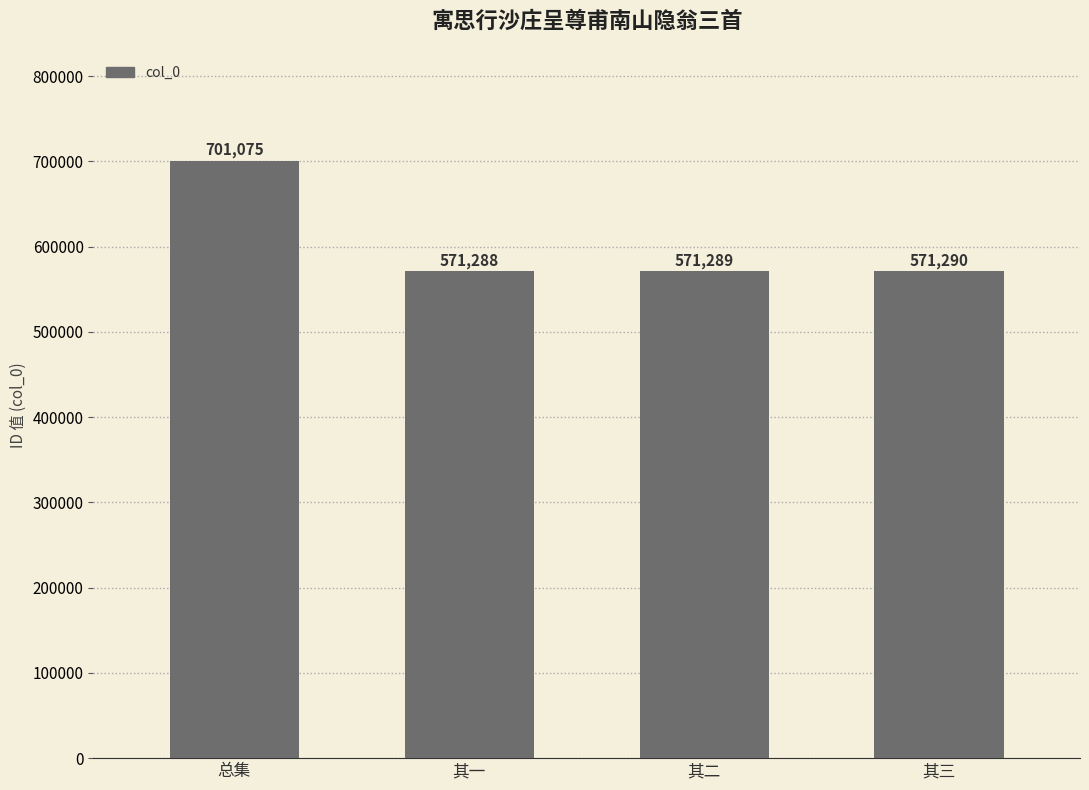

Which has a higher value, 其三 or 总集?

总集